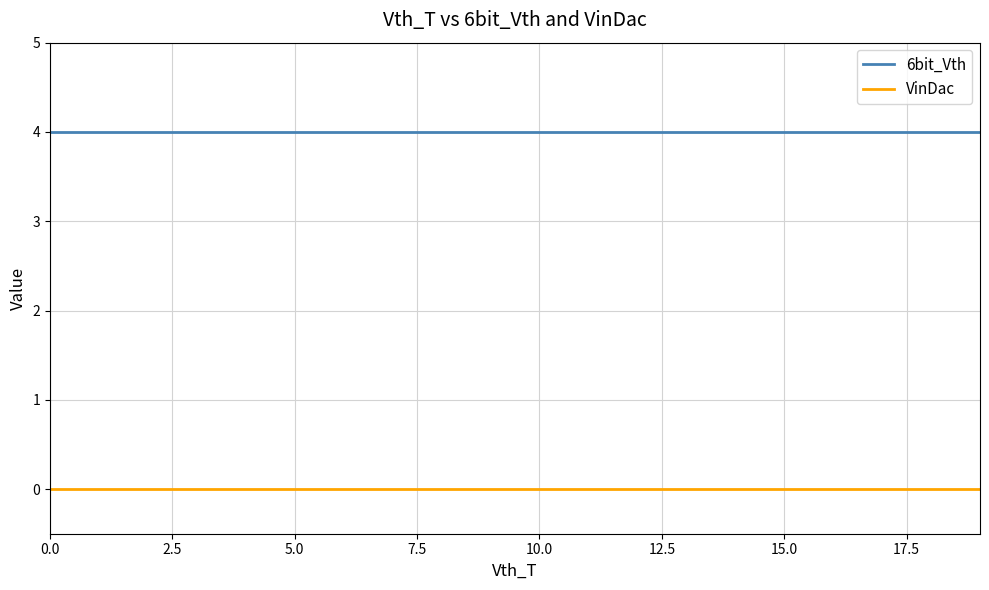

True or false: VinDac and 6bit_Vth intersect in this chart.

False